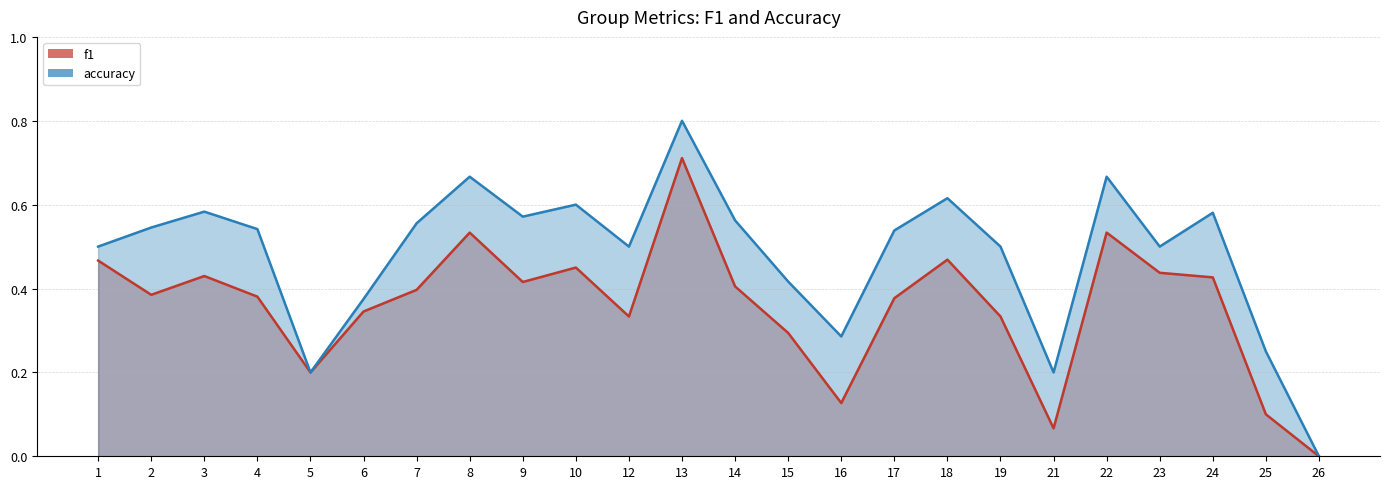

Reading left to right, extract all data points from this chart.

f1: 0.5	0.4	0.4	0.4	0.2	0.3	0.4	0.5	0.4	0.5	0.3	0.7	0.4	0.3	0.1	0.4	0.5	0.3	0.1	0.5	0.4	0.4	0.1	0.0
accuracy: 0.5	0.5	0.6	0.5	0.2	0.4	0.6	0.7	0.6	0.6	0.5	0.8	0.6	0.4	0.3	0.5	0.6	0.5	0.2	0.7	0.5	0.6	0.2	0.0